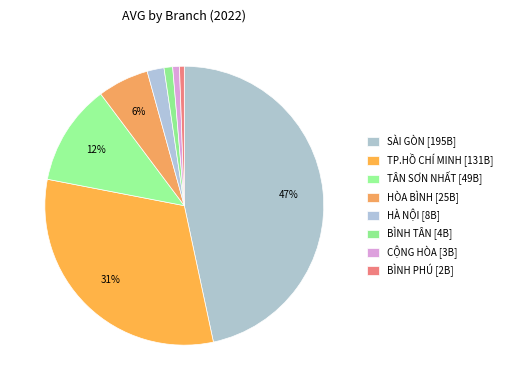

Is it true that TÂN SƠN NHẤT is 12% of the pie?

True